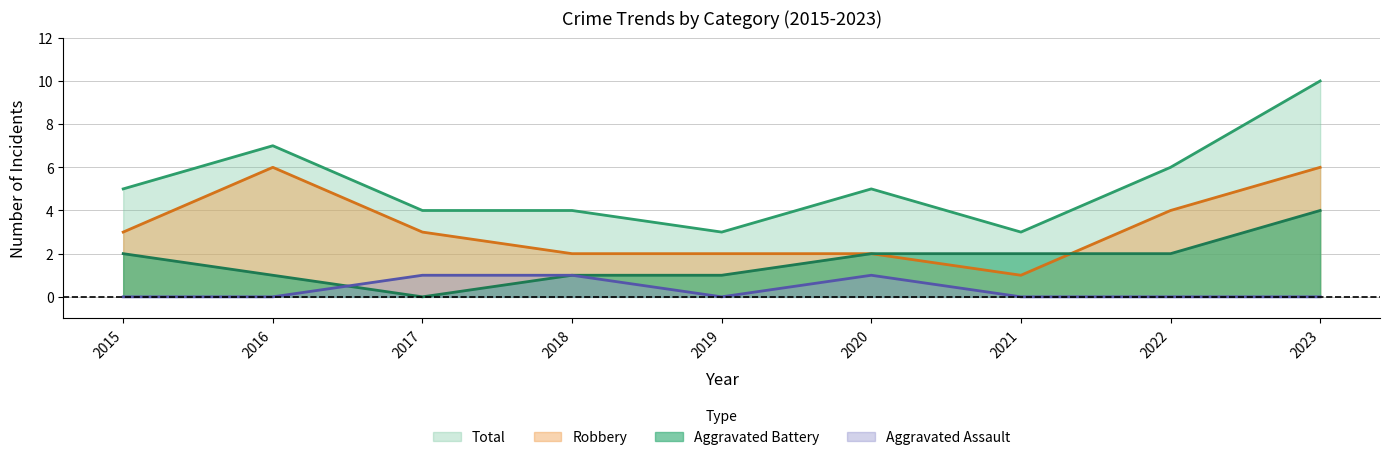

True or false: Total has a value of 1 at 2019.

False